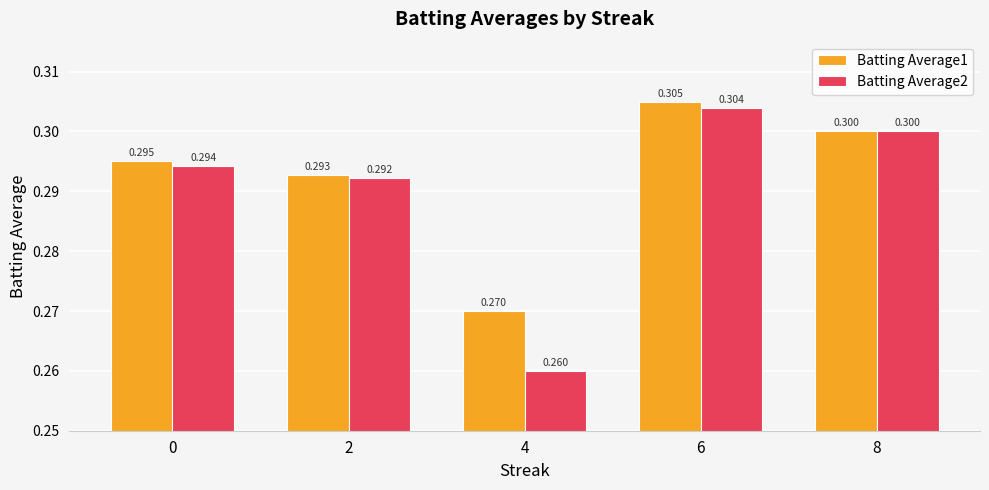

Reading left to right, what are all the values shown in this chart?

Batting Average1: 0=0.3	2=0.3	4=0.3	6=0.3	8=0.3
Batting Average2: 0=0.3	2=0.3	4=0.3	6=0.3	8=0.3